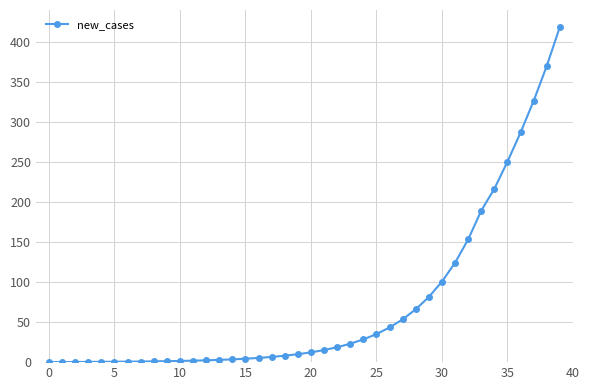

What is the maximum value shown in the chart?

418.8